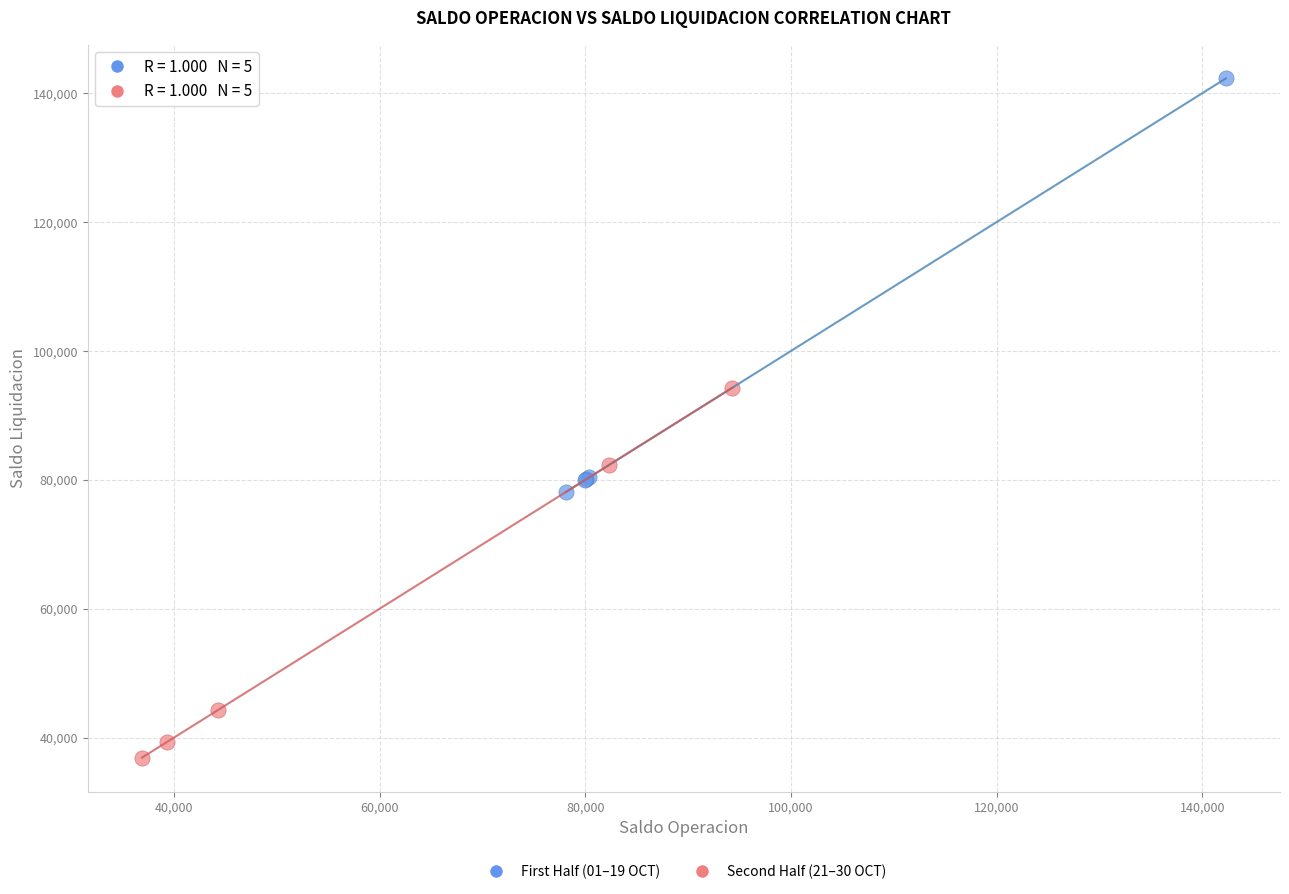

Which series reaches the minimum Y coordinate?

Second Half (21–30 OCT)